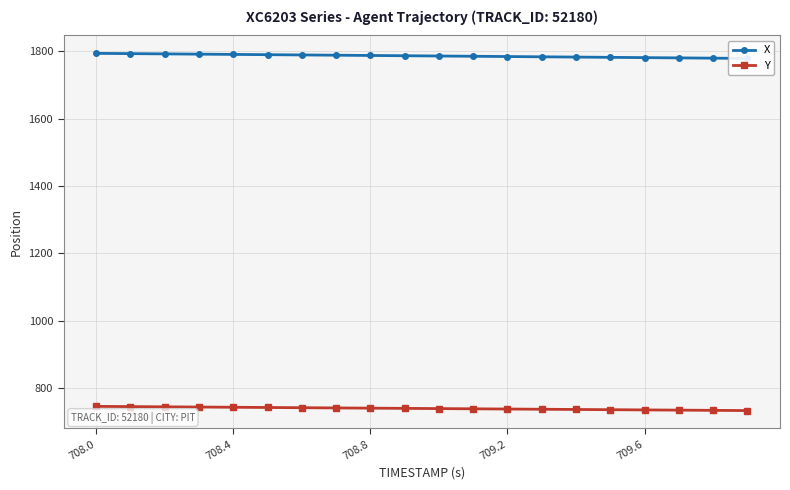

What is the highest value of the Y series?

745.4